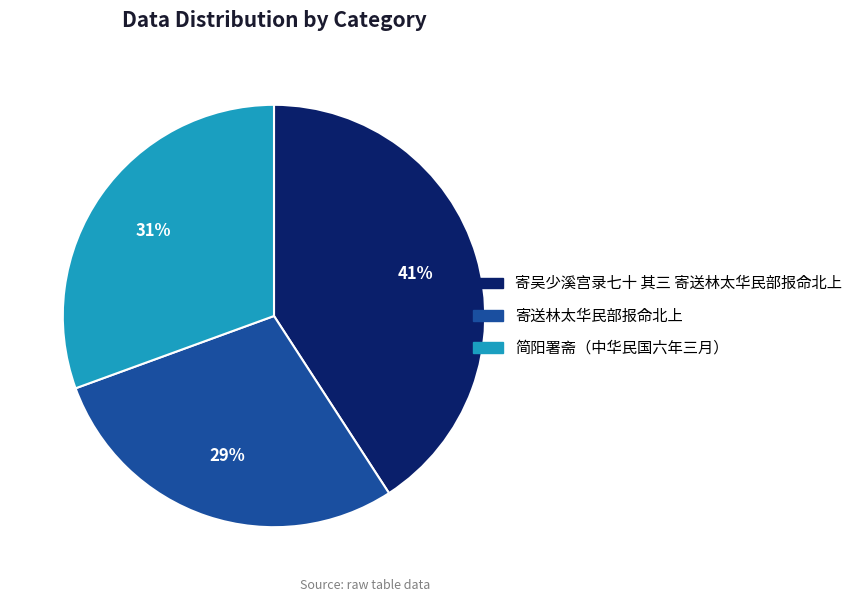

How many segments does this pie chart have?

3